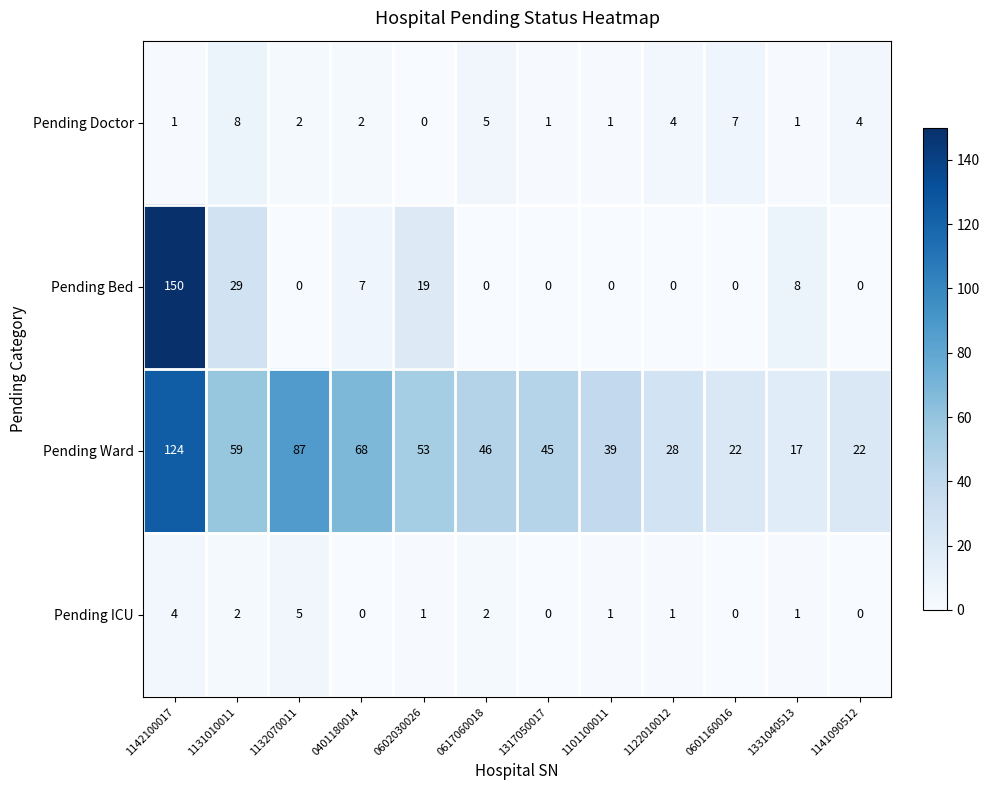

At how many categories does at least one series exceed 121?

1